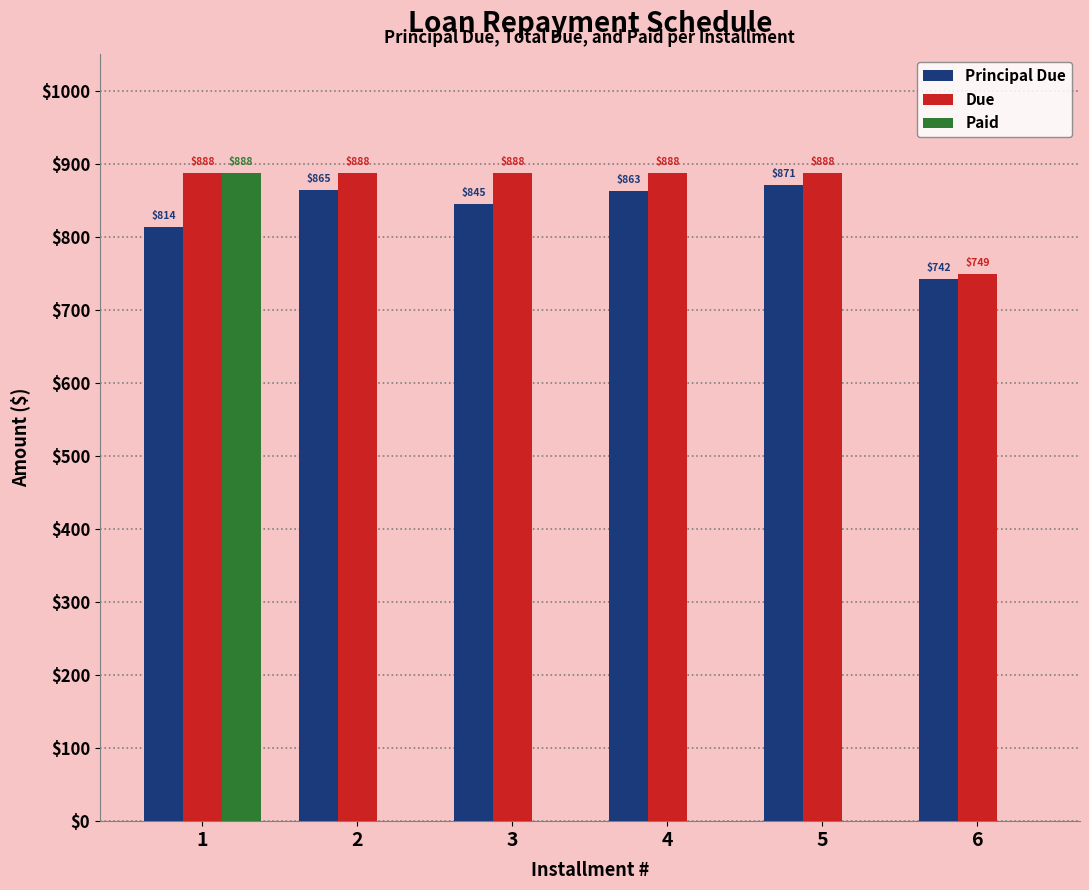

What is the sum of all Due values?

5187.8